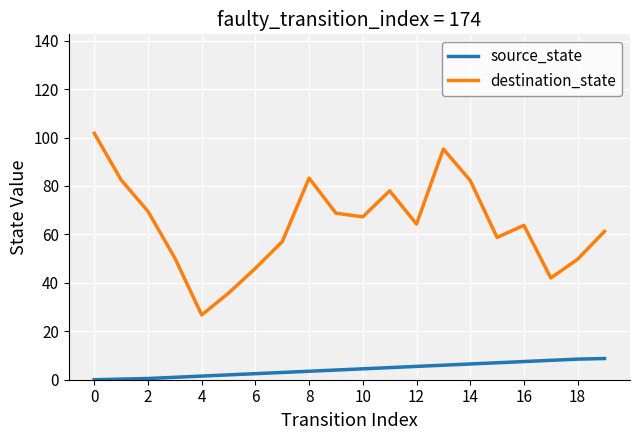

What is the difference between the maximum and minimum values in the destination_state series?

75.0